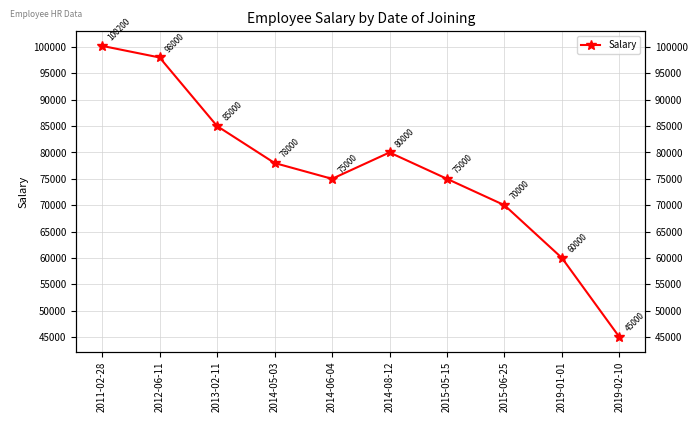

What is the average value?

76620